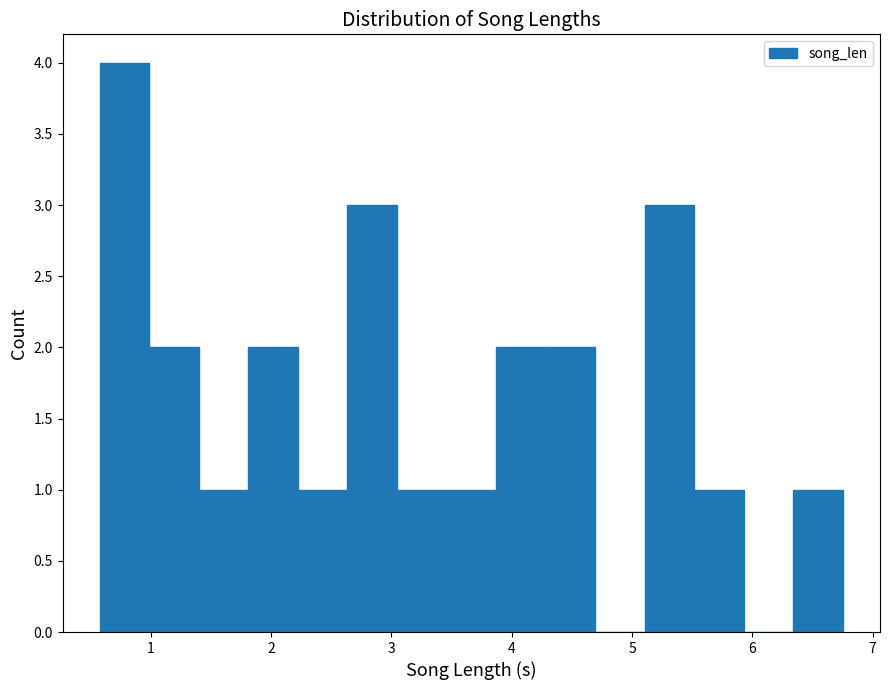

Reading left to right, list every bar in this chart as the range it spans on the x-axis followed by its height. Neither the bar edges nor the heights are printed on the chart, so give them approximately, as read against the axes.

0.6 to 1.0: 4
1.0 to 1.4: 2
1.4 to 1.8: 1
1.8 to 2.2: 2
2.2 to 2.6: 1
2.6 to 3.0: 3
3.0 to 3.5: 1
3.5 to 3.9: 1
3.9 to 4.3: 2
4.3 to 4.7: 2
4.7 to 5.1: 0
5.1 to 5.5: 3
5.5 to 5.9: 1
5.9 to 6.3: 0
6.3 to 6.8: 1